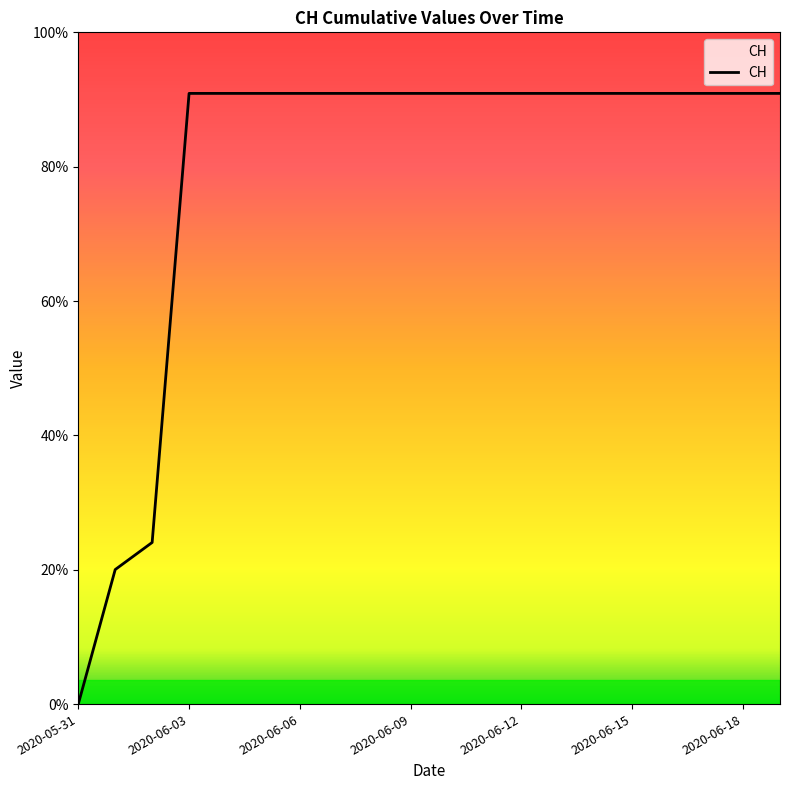

Does the chart display data point markers on the line(s)?

No